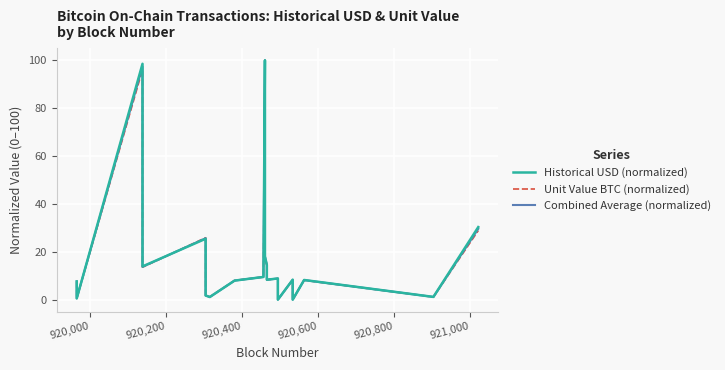

Which series has the largest total across all categories?

Historical USD (normalized)